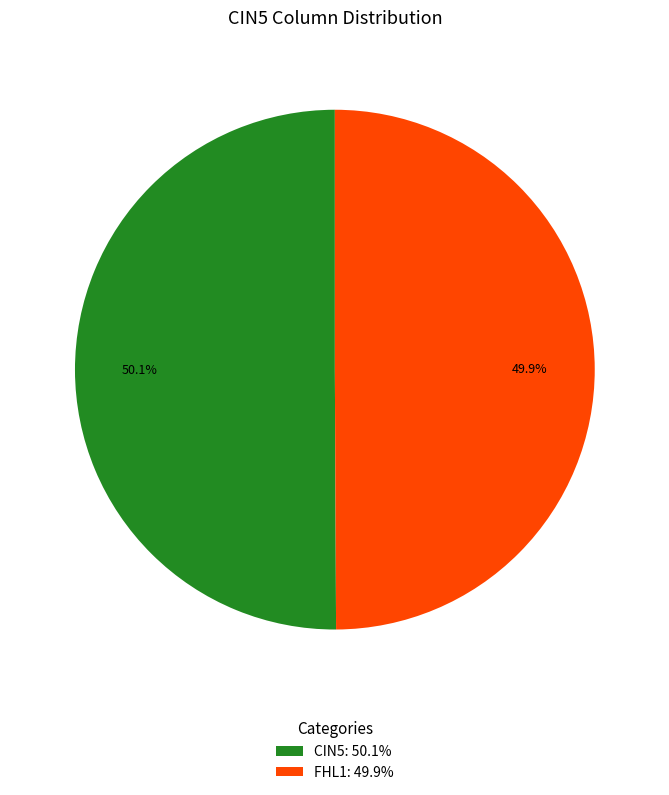

Is there a majority slice in this chart?

Yes